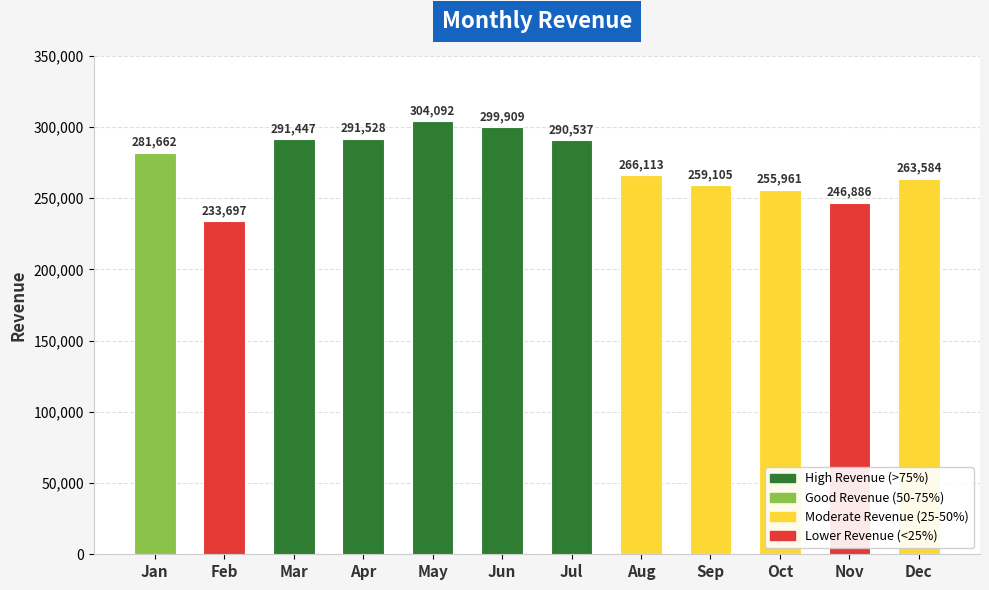

What is the ratio of the value at May to the value at Dec?

1.2